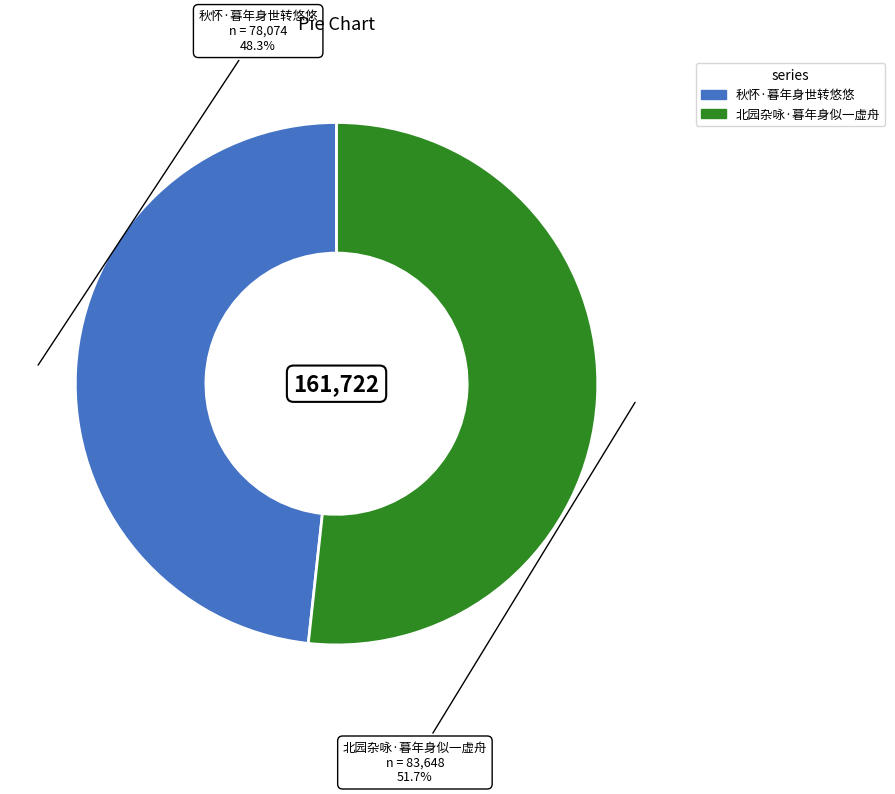

Is there any slice that represents more than half of the pie?

Yes